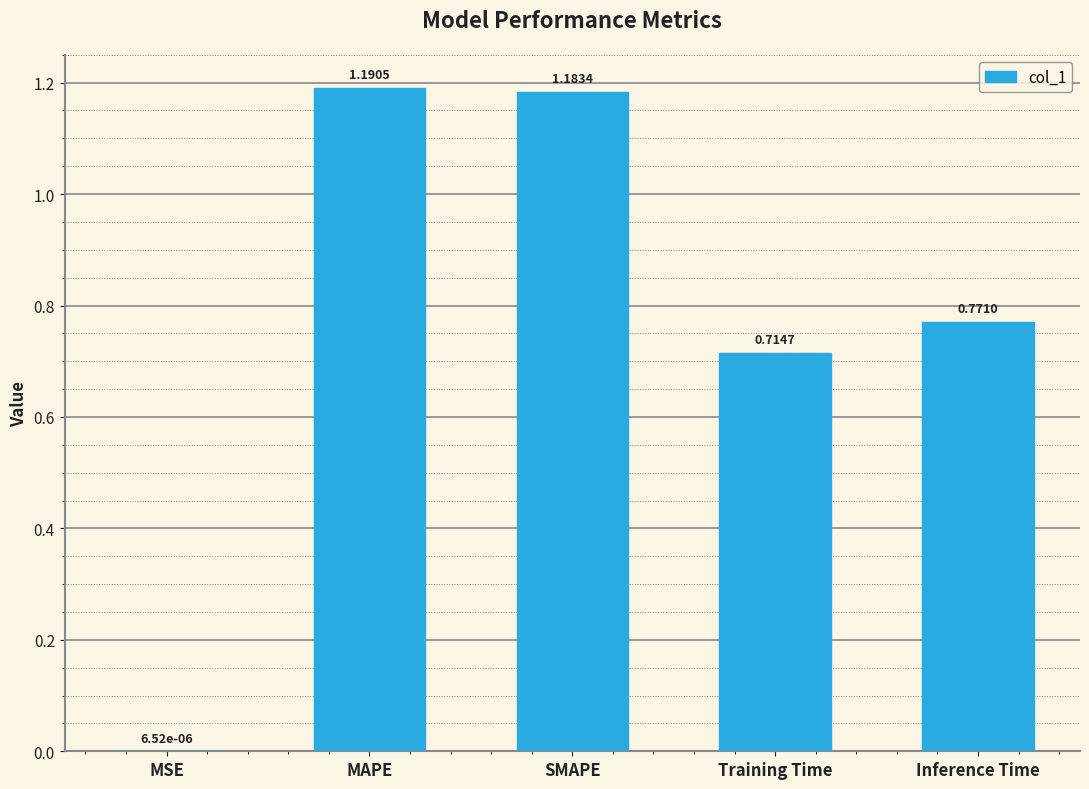

What is the sum of the values at Inference Time and SMAPE?

2.0